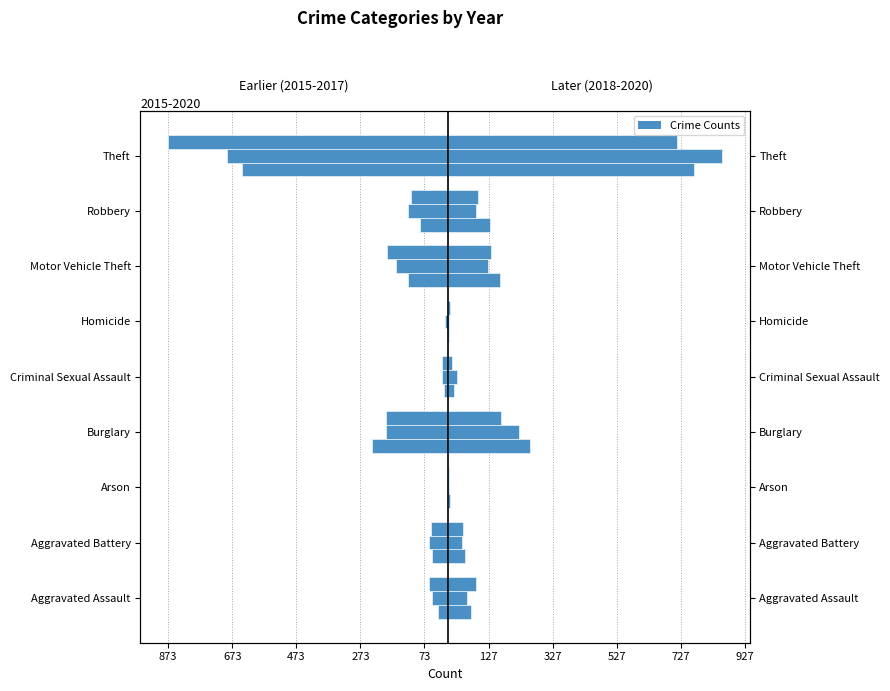

The 2017 series shows -59 at Aggravated Assault. True or false?

True